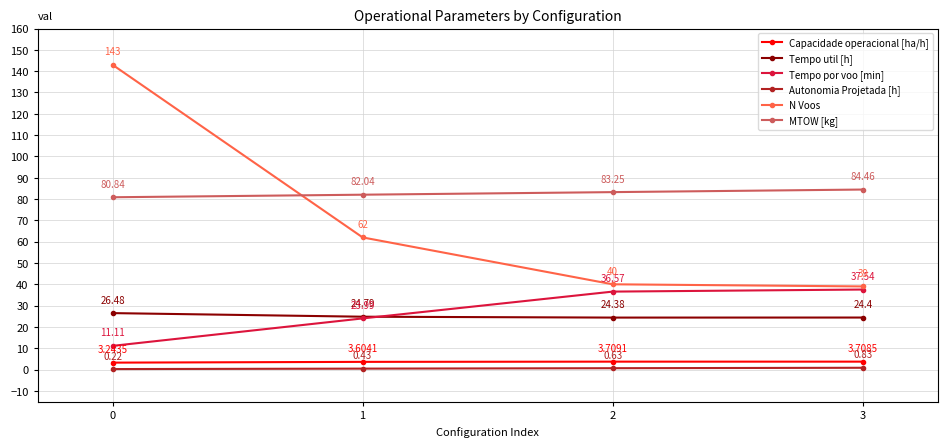

Rank the series by their maximum value, from highest to lowest.

N Voos, MTOW [kg], Tempo por voo [min], Tempo util [h], Capacidade operacional [ha/h], Autonomia Projetada [h]